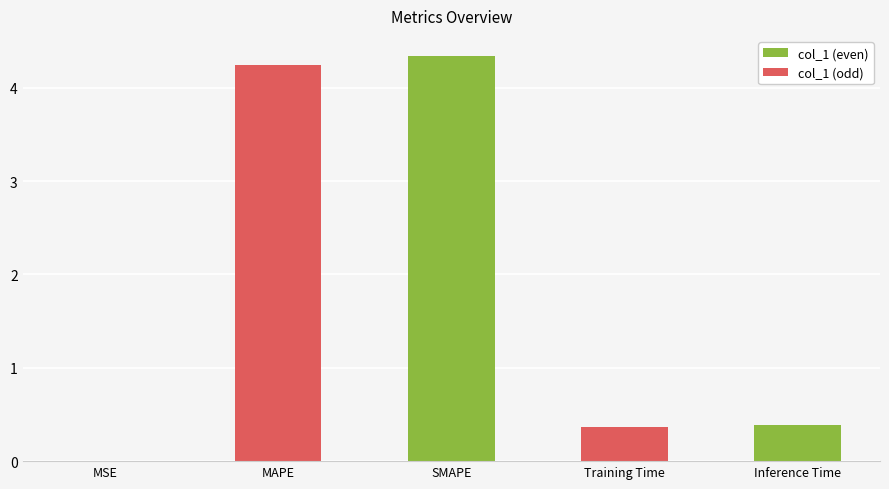

Is it true that the value at MAPE is 7.0?

False